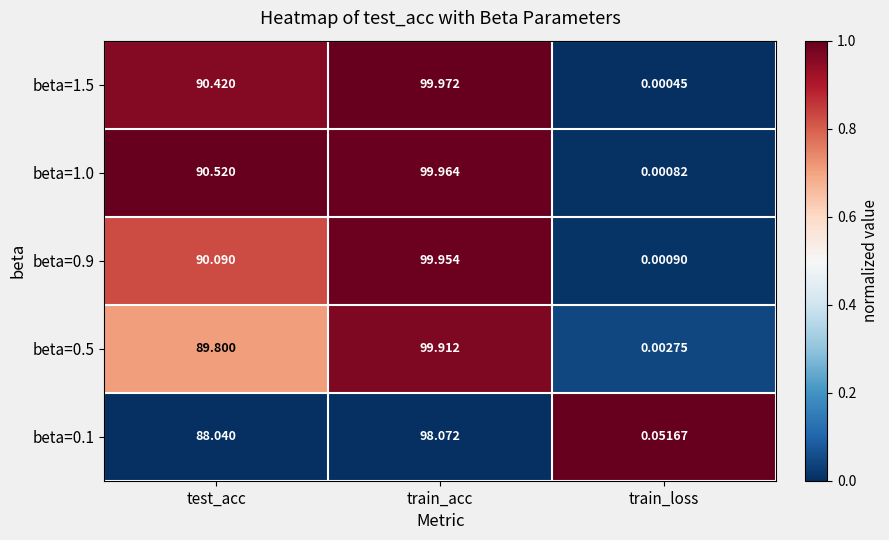

At which label does beta=0.9 reach its peak?

train_acc